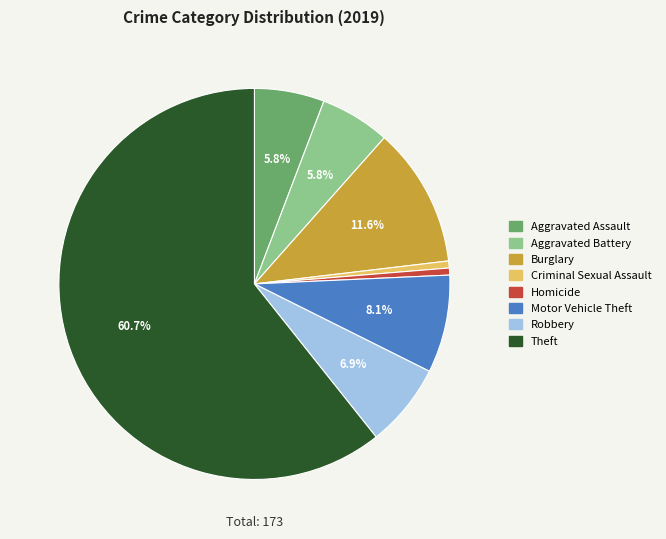

Which slice is the largest?

Theft